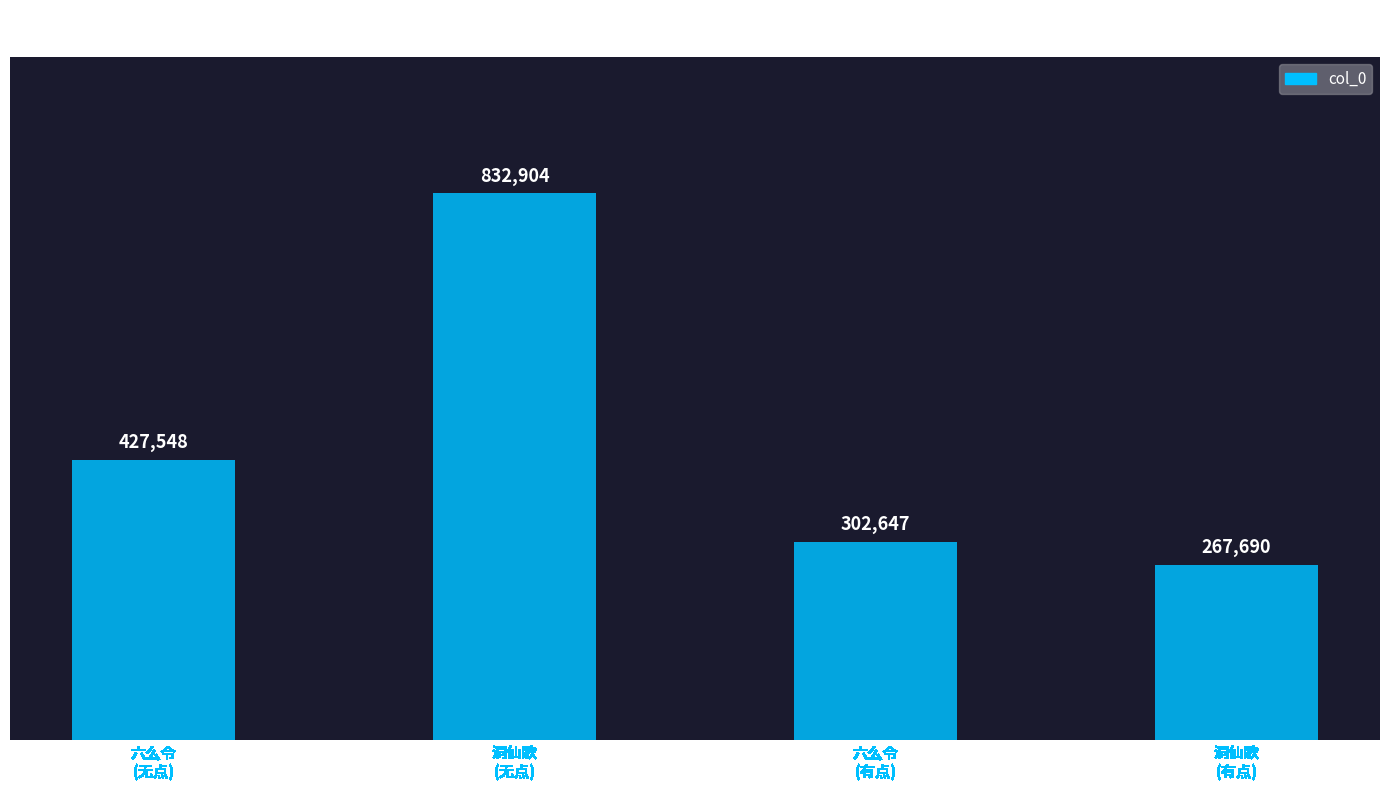

Reading left to right, list all the values displayed in this chart.

六么令
(无点)=427548	洞仙歌
(无点)=832904	六么令
(有点)=302647	洞仙歌
(有点)=267690